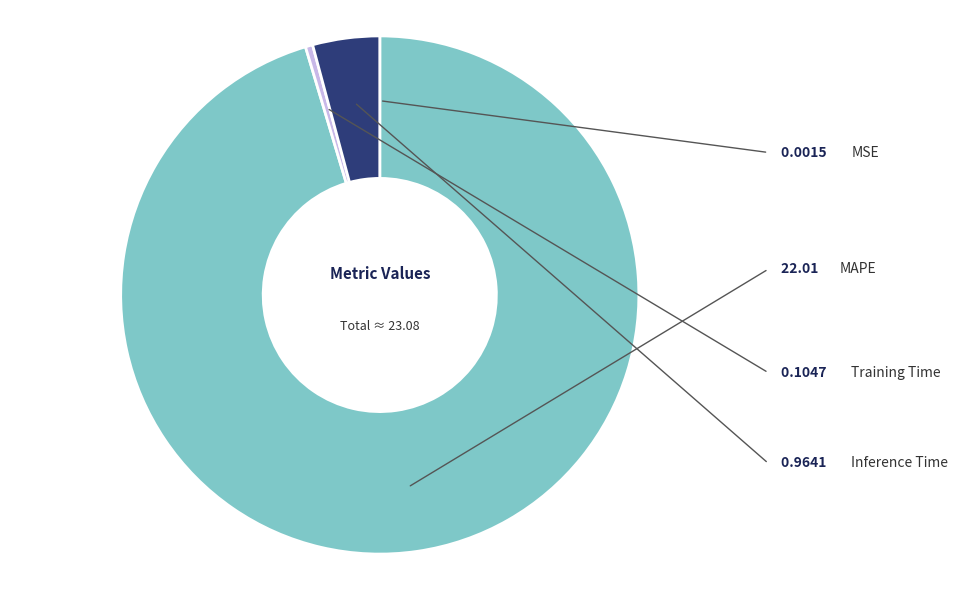

Count the number of slices in the pie.

4